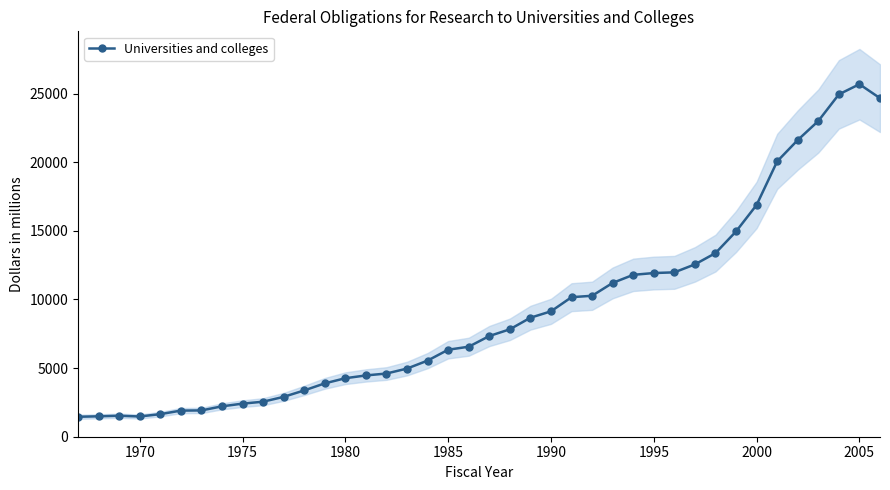

True or false: Universities and colleges has a value of 27533.9 at 2000.

False